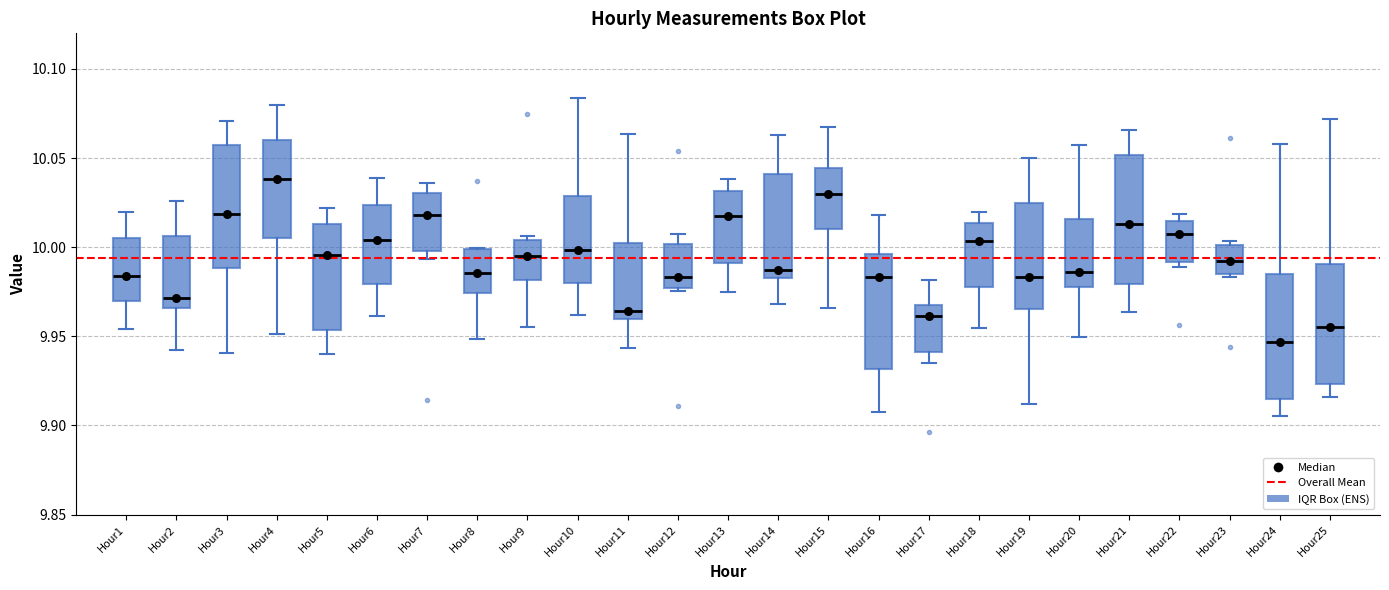

Where does the upper whisker of the box for Hour12 end on the y-axis? The values are not printed on the chart, so give them approximately, as read against the axis.

10.005